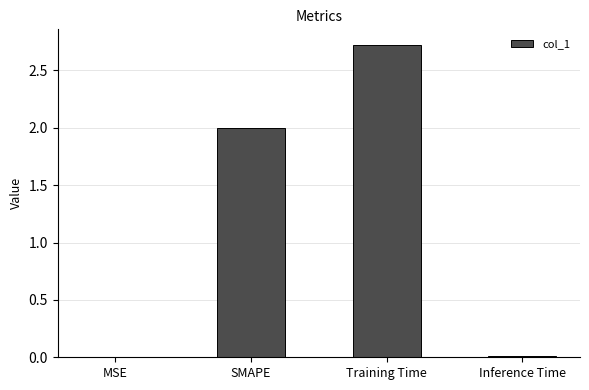

Which has a higher value, SMAPE or Inference Time?

SMAPE